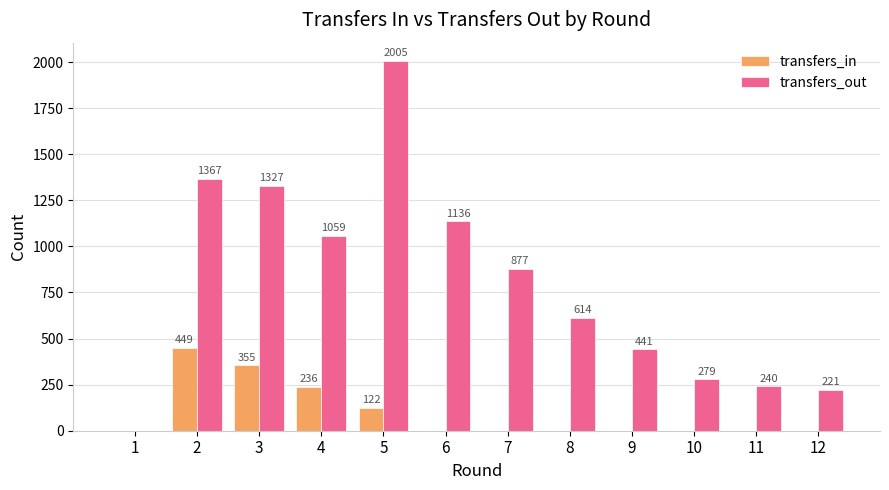

Which series has the largest total across all categories?

transfers_out